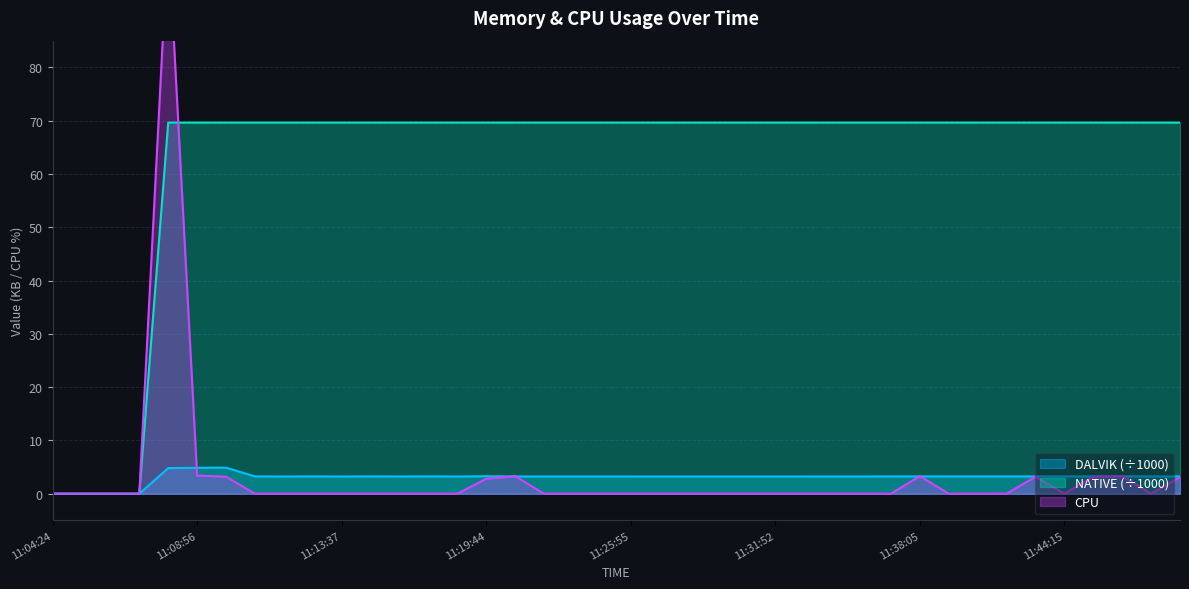

What is the difference between the maximum and minimum values in the DALVIK series?

4.9